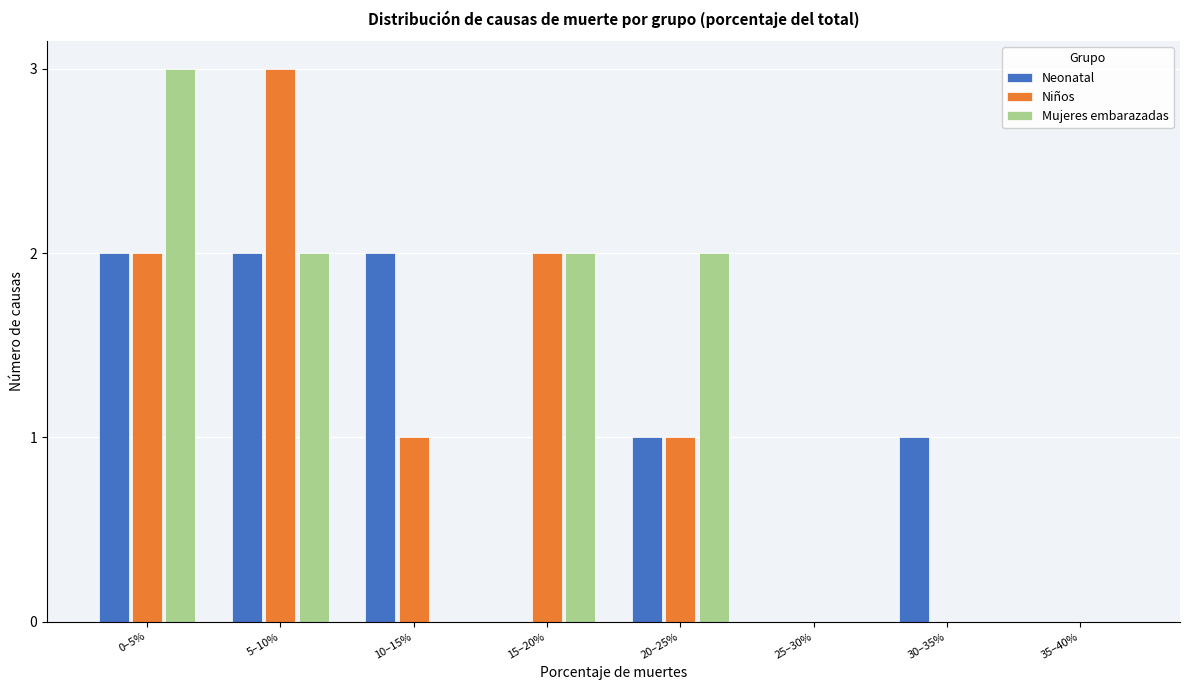

Reading left to right, transcribe all the data shown in this chart.

Neonatal: 0–5%=2	5–10%=2	10–15%=2	15–20%=0	20–25%=1	25–30%=0	30–35%=1	35–40%=0
Niños: 0–5%=2	5–10%=3	10–15%=1	15–20%=2	20–25%=1	25–30%=0	30–35%=0	35–40%=0
Mujeres embarazadas: 0–5%=3	5–10%=2	10–15%=0	15–20%=2	20–25%=2	25–30%=0	30–35%=0	35–40%=0